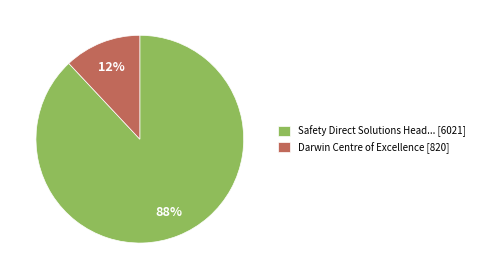

How many segments does this pie chart have?

2